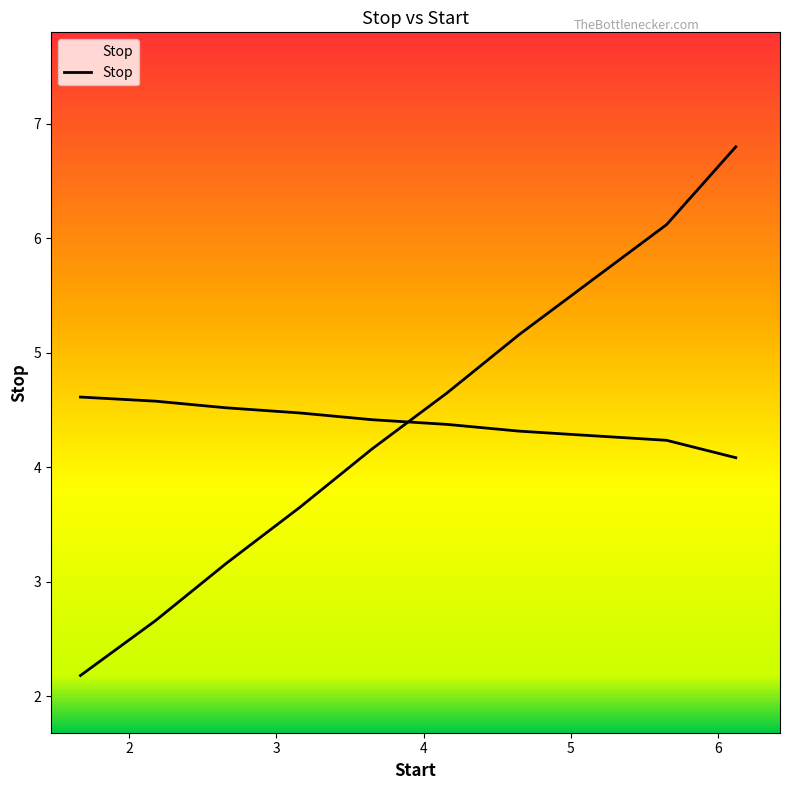

Which has a higher value, 4.16 or 1.67?

4.16